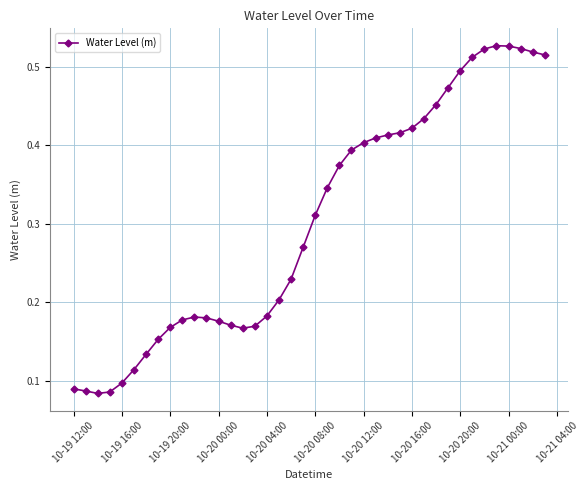

How many values are between 0 and 1?

40